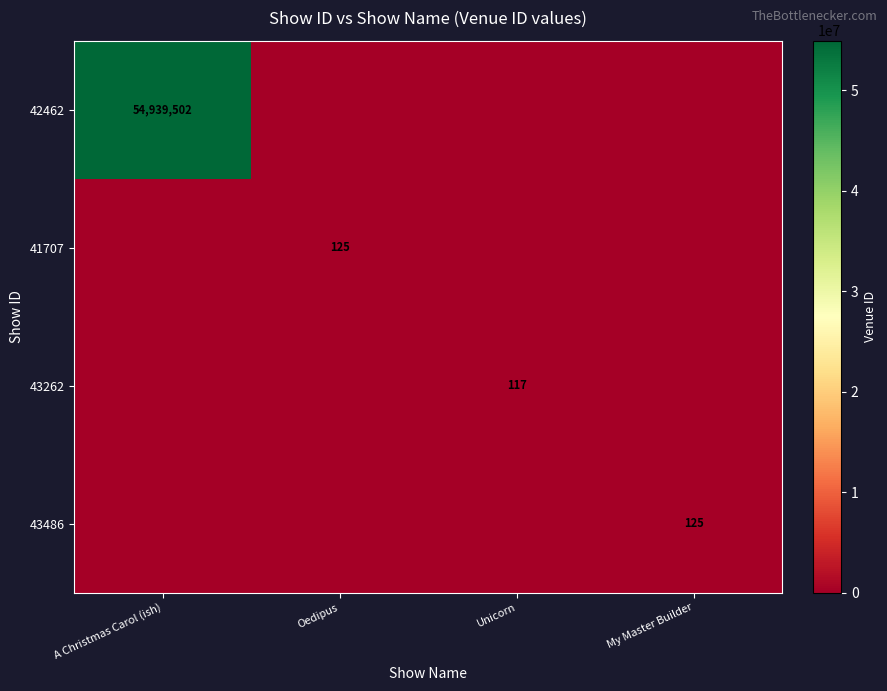

At which category does the chart reach its peak across all series?

A Christmas Carol (ish)